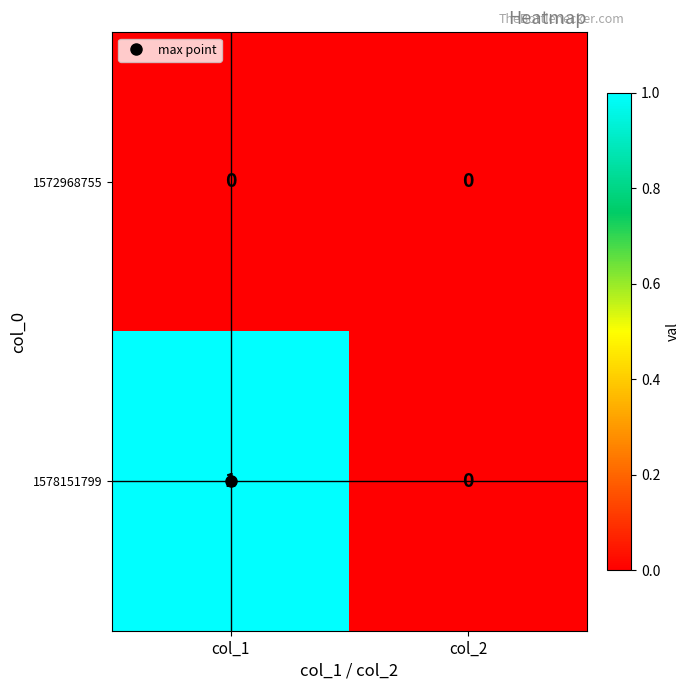

Rank the series by their maximum value, from lowest to highest.

1572968755, 1578151799